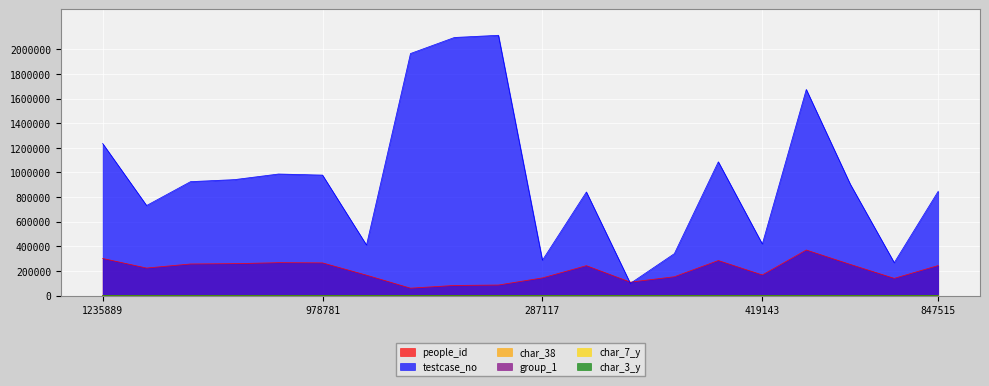

Count the number of data series in this chart.

6